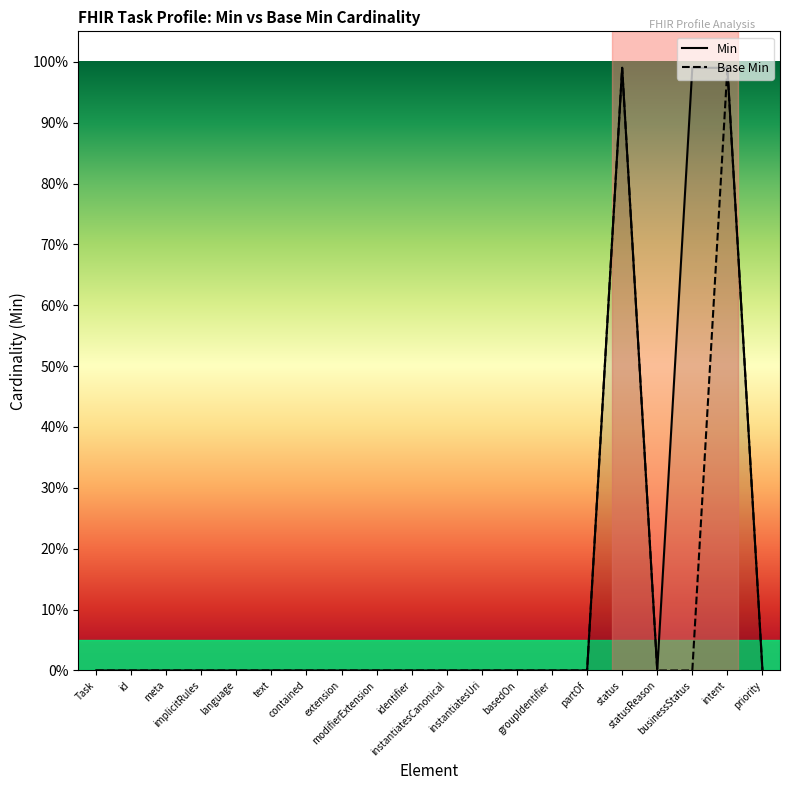

True or false: Min and Base Min cross at least once.

False